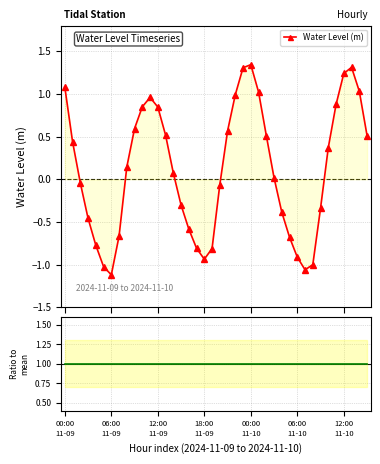

The Ratio to mean series shows 1.0 at 17. True or false?

True